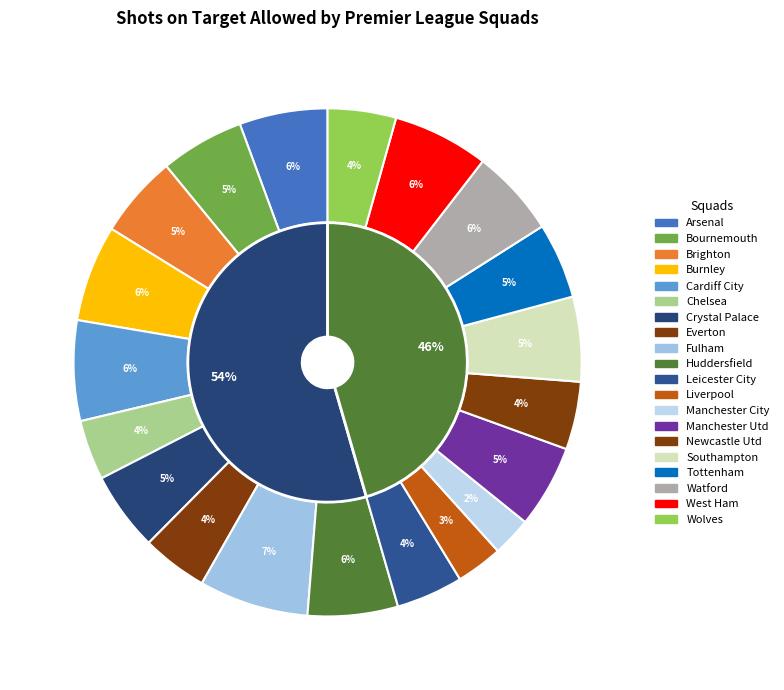

How much of the chart is everything except Huddersfield?

94.3%